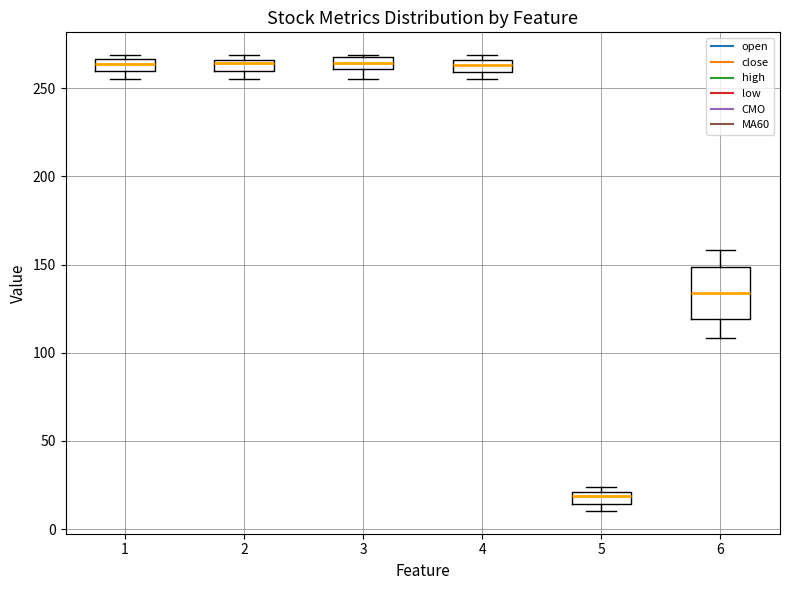

Where is the lower edge of the box at x = 1 on the y-axis? The values are not printed on the chart, so give them approximately, as read against the axis.

260